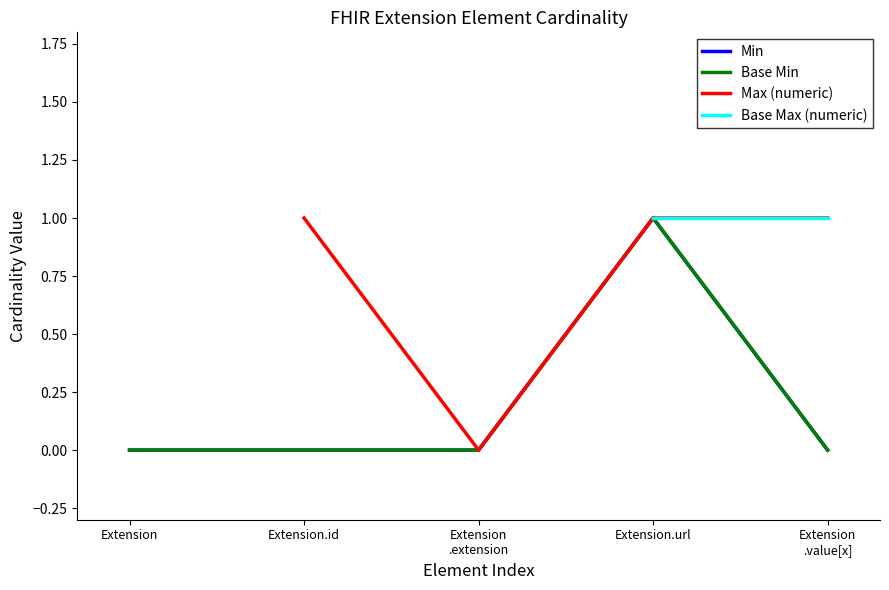

Which series has the widest spread of values?

Min